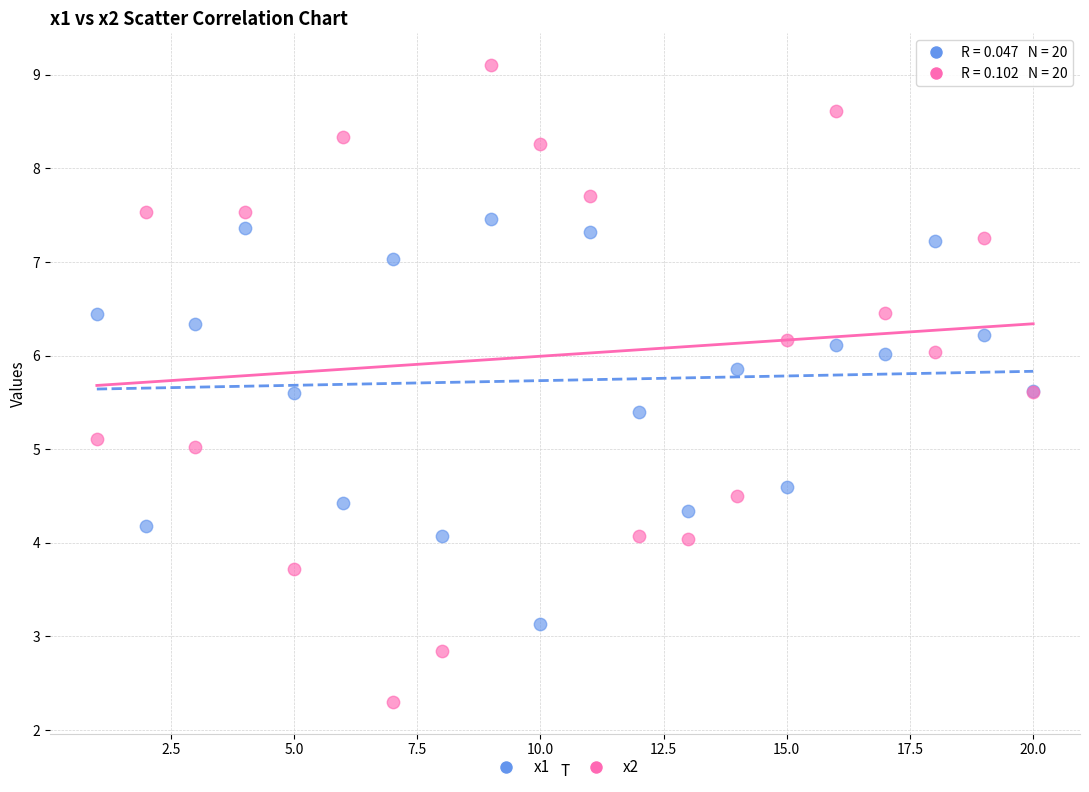

Which series reaches the minimum Y coordinate?

x2